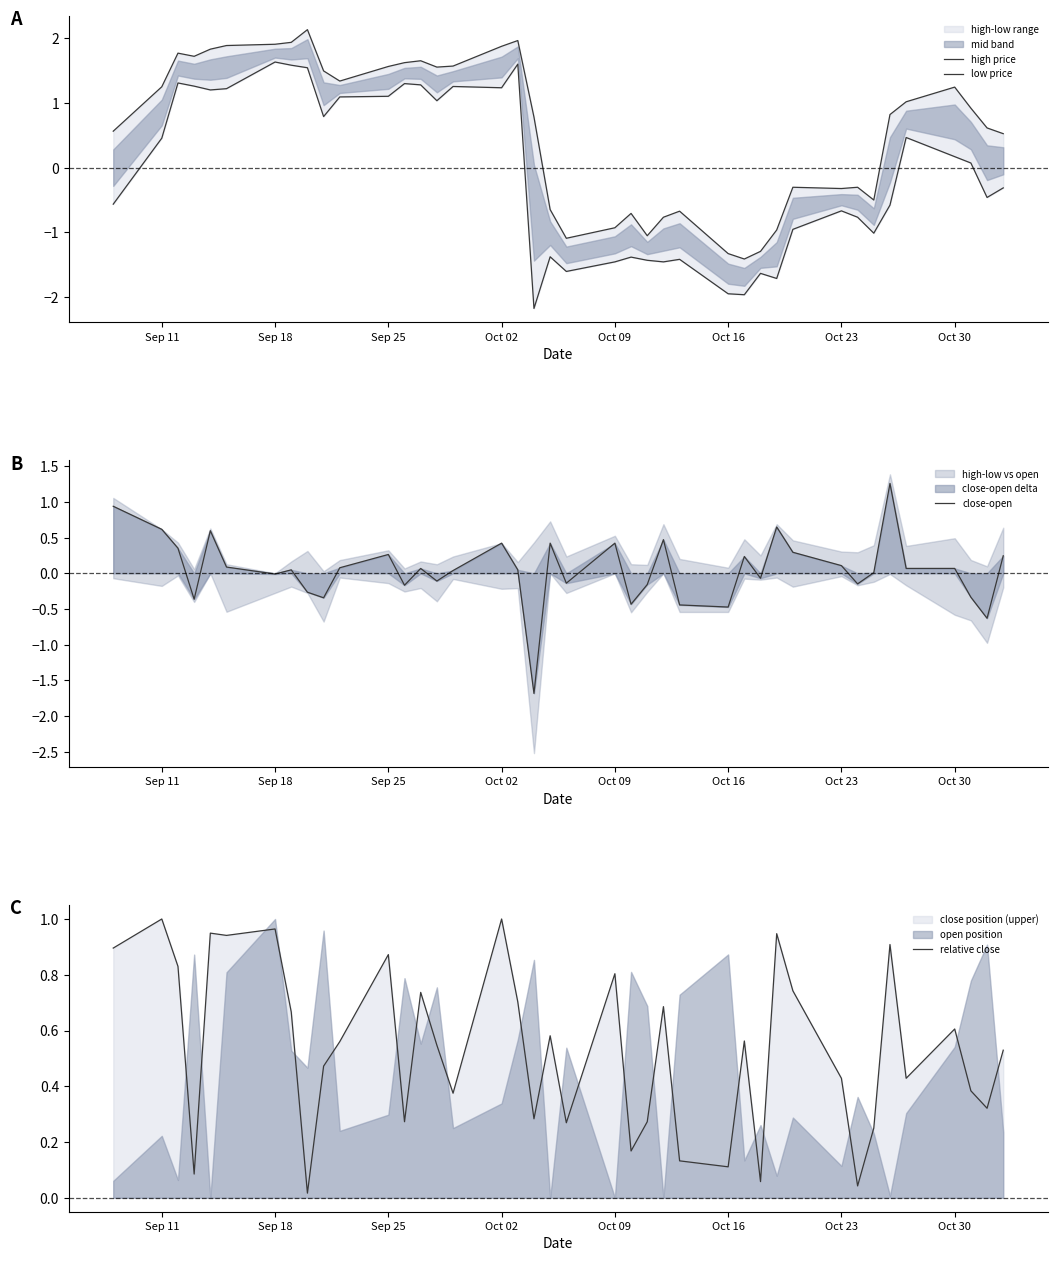

What is the lowest value of the close-open series?

-1.7